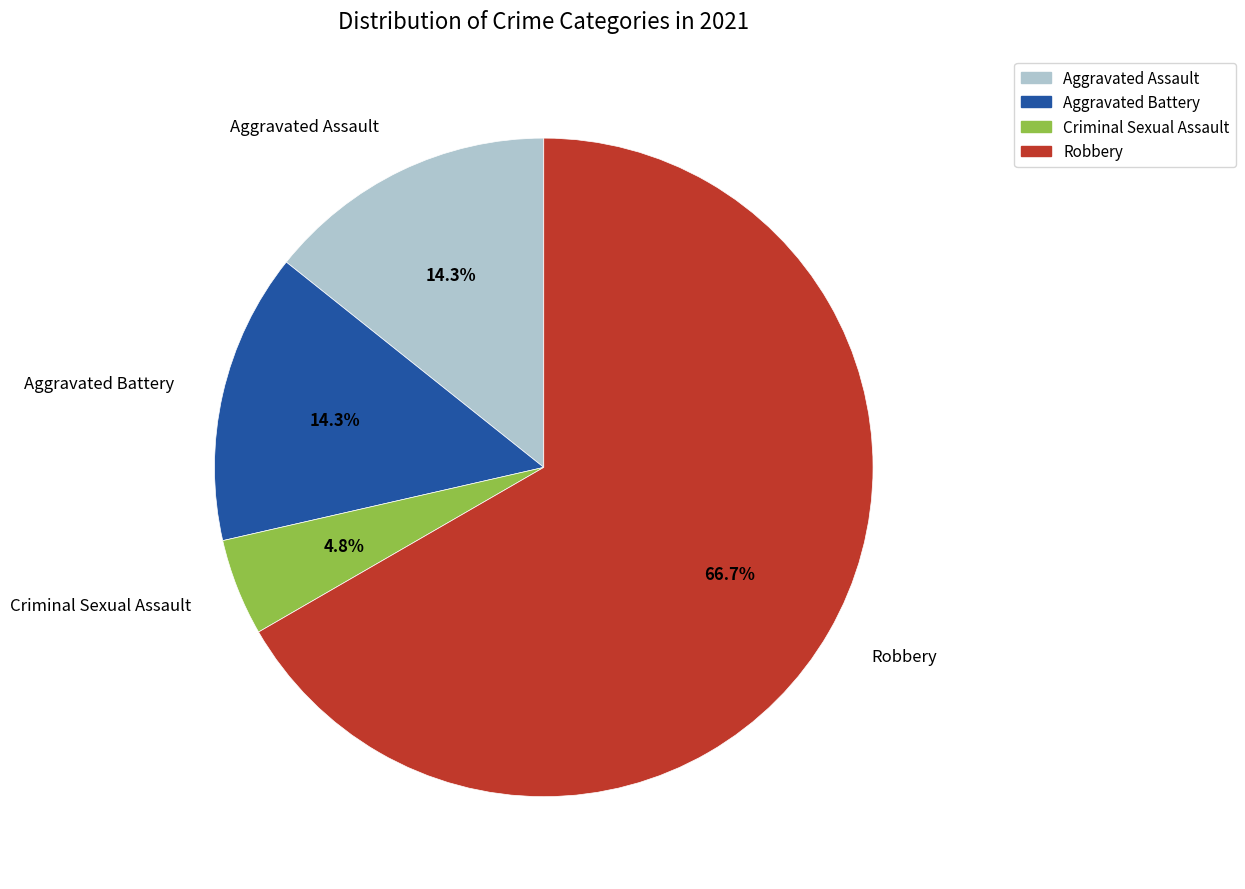

What percentage is the Robbery slice, to the nearest percent?

67%